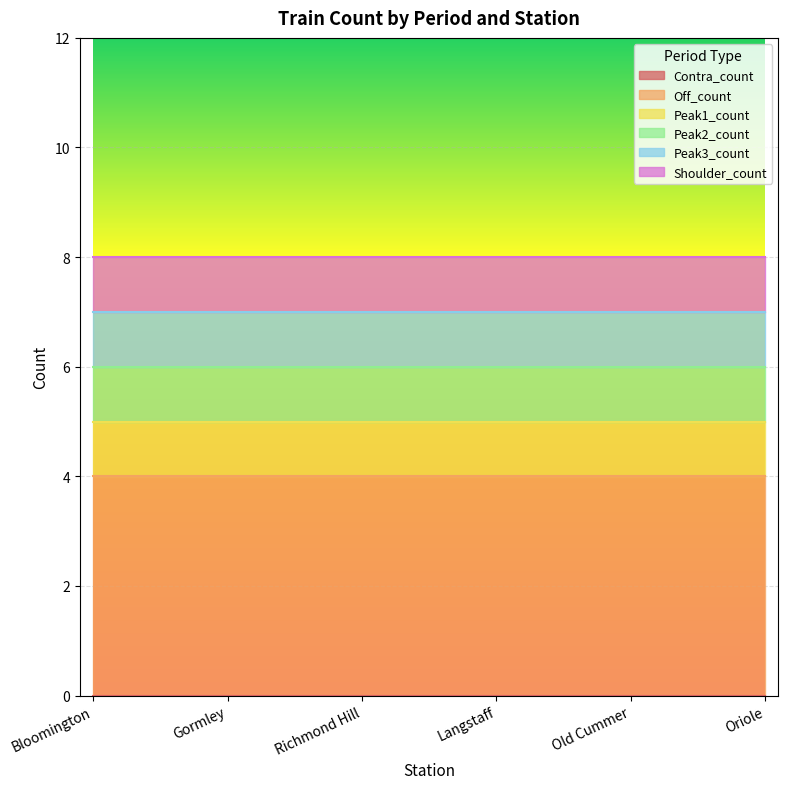

Which series has the largest total across all categories?

Off_count